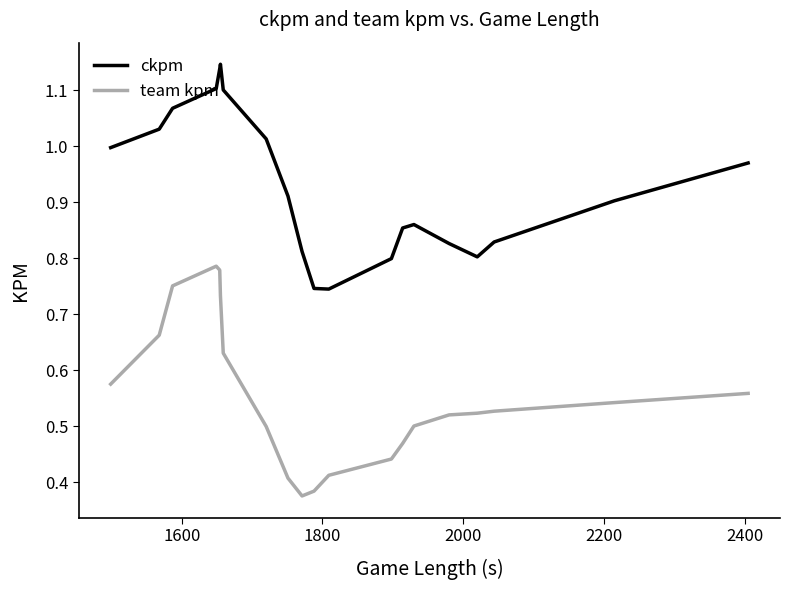

Rank the series by their average value, from lowest to highest.

team kpm, ckpm